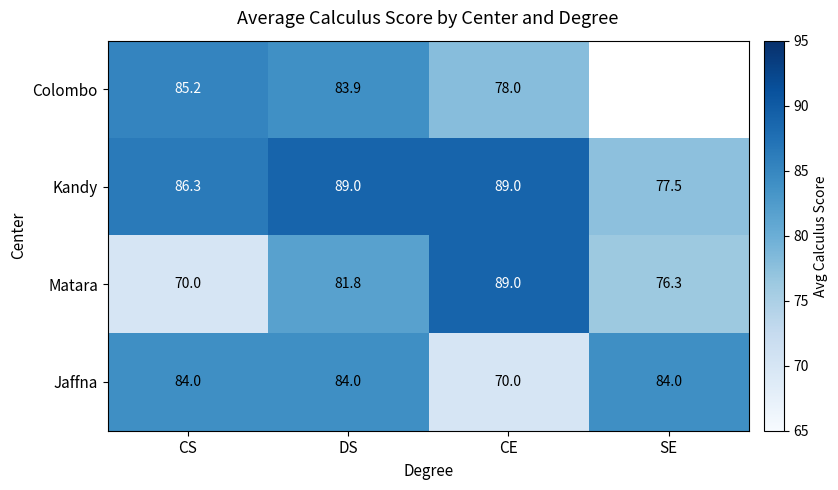

How many data points in Jaffna are less than 84?

1